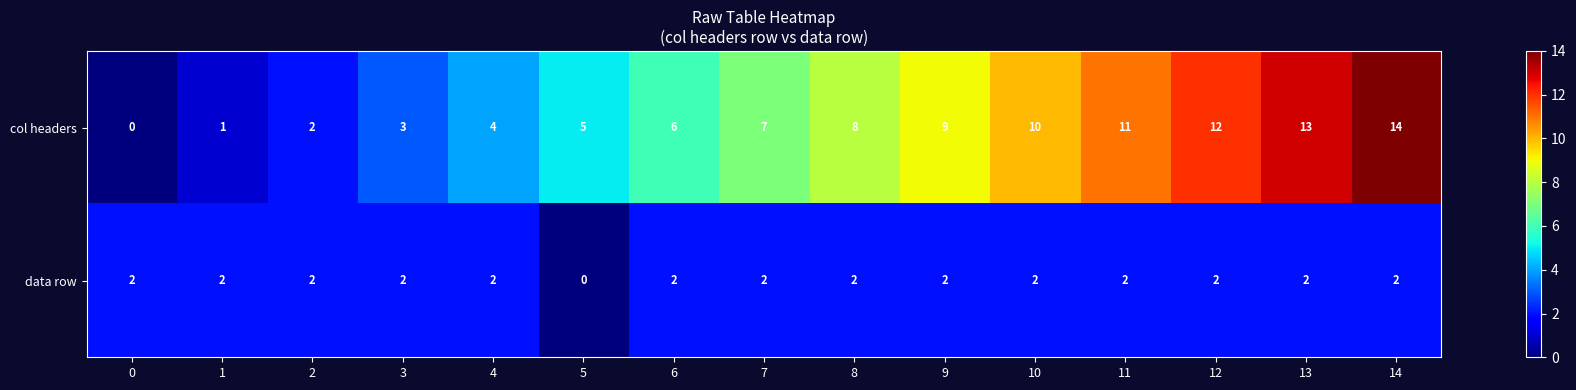

Reading left to right, extract all data points from this chart.

col headers: 0	1	2	3	4	5	6	7	8	9	10	11	12	13	14
data row: 2	2	2	2	2	0	2	2	2	2	2	2	2	2	2